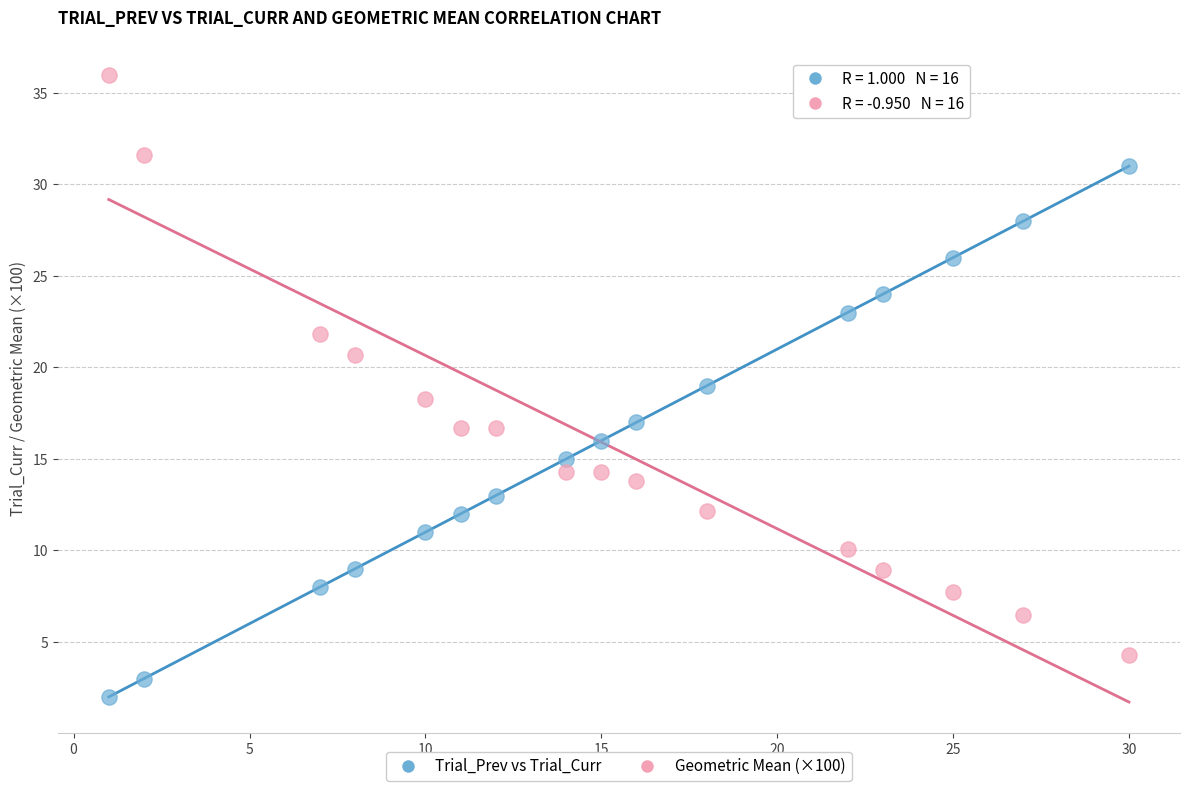

What are all the series names shown in the legend?

Trial_Prev vs Trial_Curr, Geometric Mean (×100)